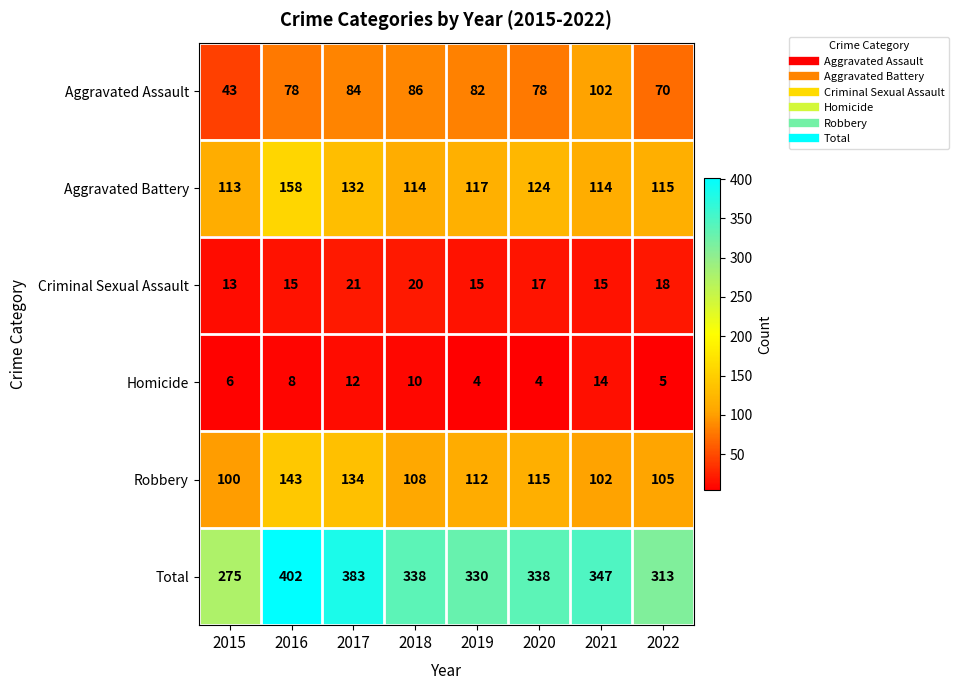

Which label corresponds to the largest value in the chart?

2016